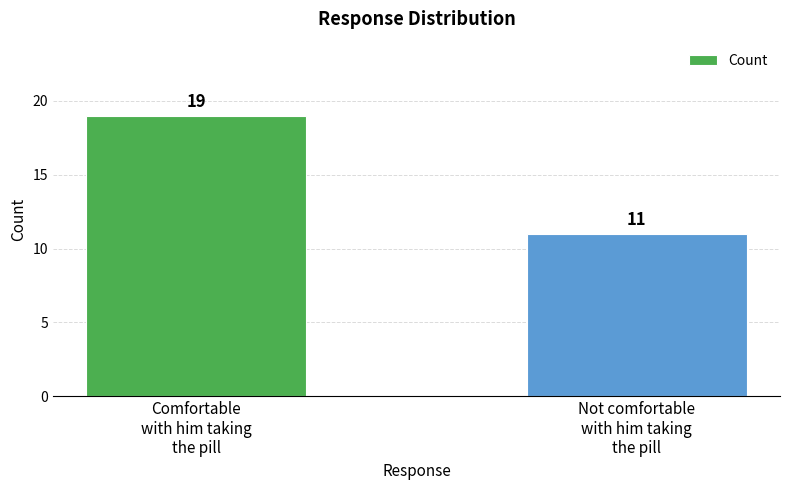

Reading left to right, list all the values displayed in this chart.

19	11